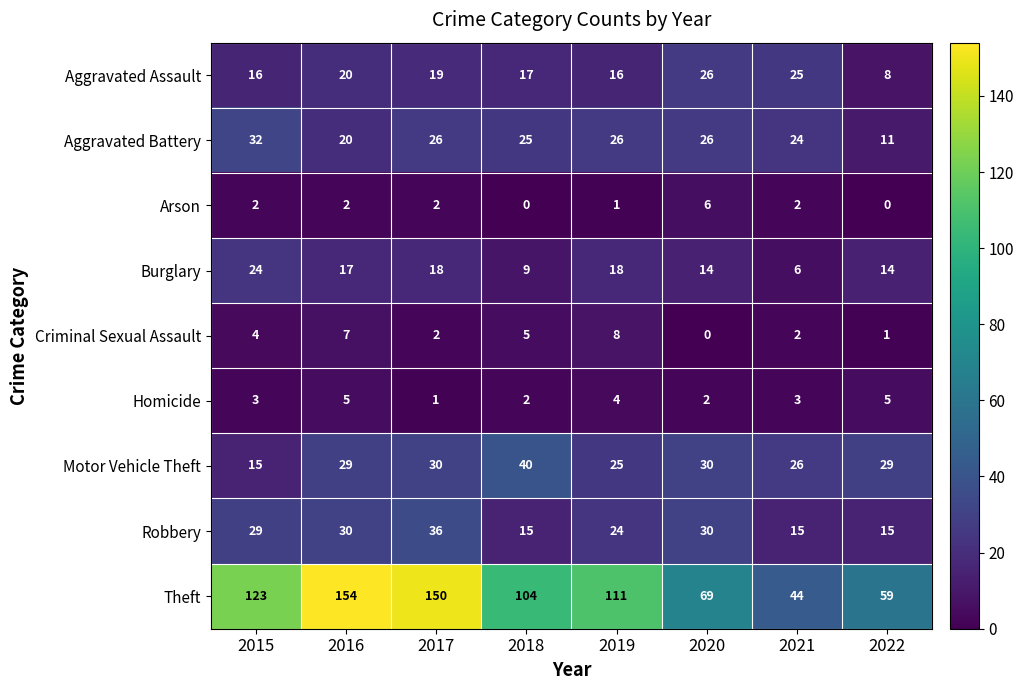

What is the difference between the second highest and minimum values in the Aggravated Battery series?

15